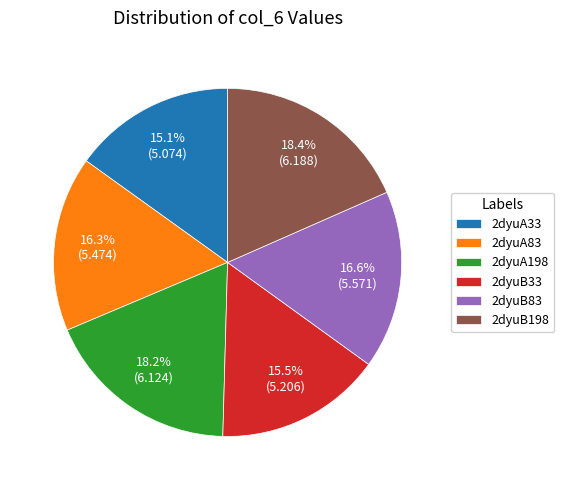

Which has a higher value, 2dyuB33 or 2dyuB198?

2dyuB198